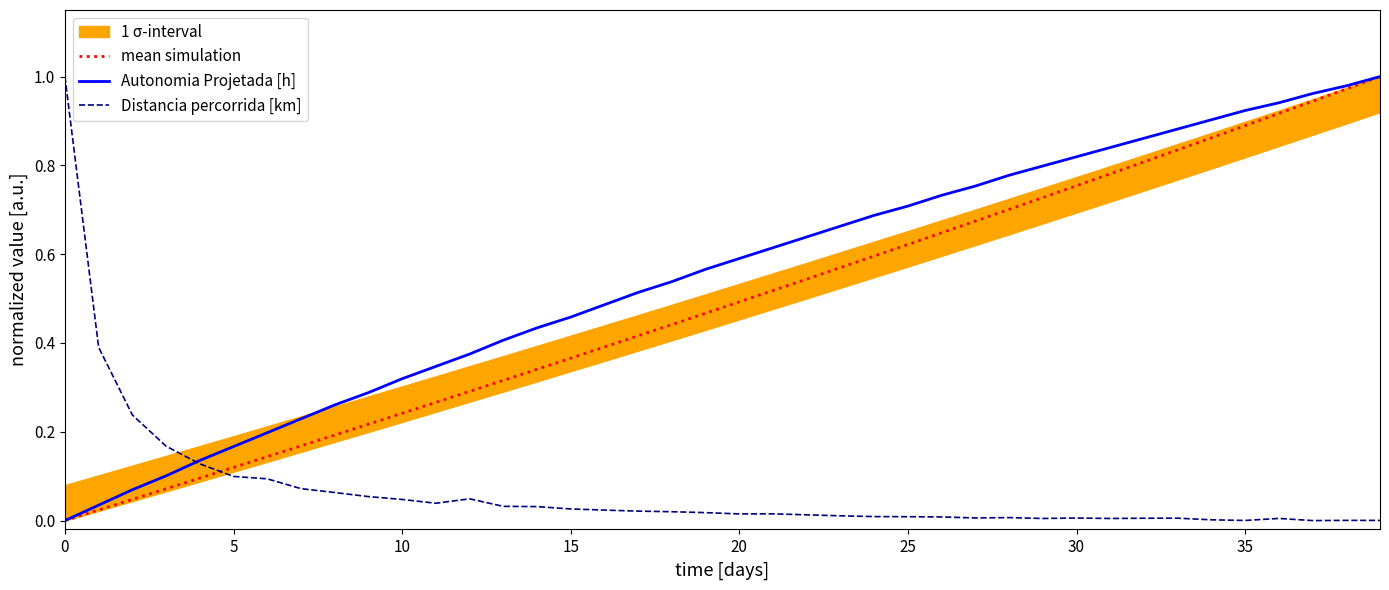

Is it true that Distancia percorrida [km] equals 0.0 at 13?

True